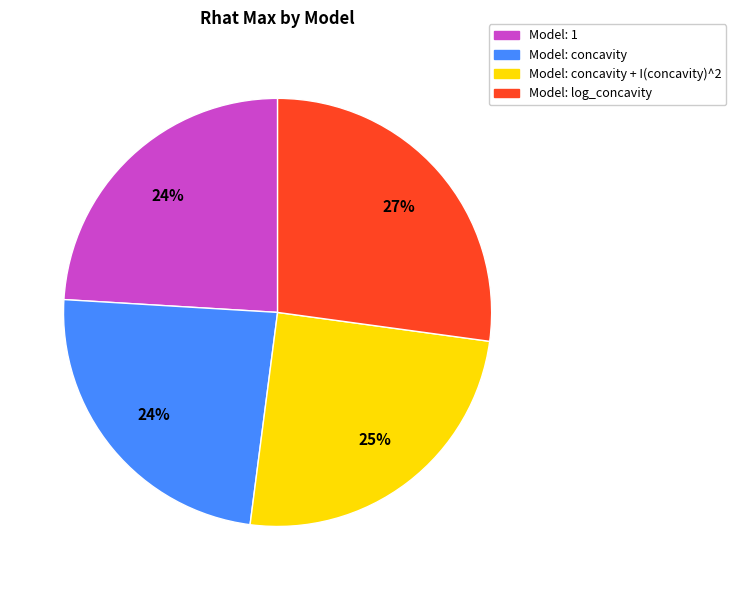

To the nearest percent, what is the difference between the largest and smallest slice percentages?

3%